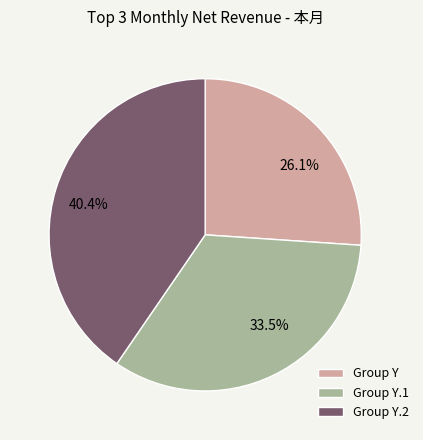

Is there any slice that represents more than half of the pie?

No